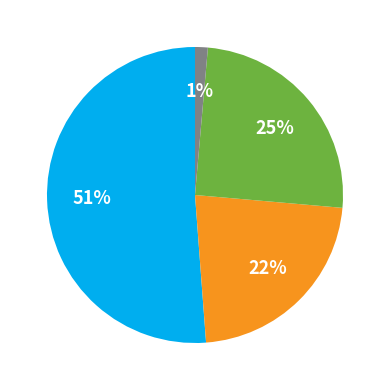

To the nearest percent, what is the average slice percentage?

25%